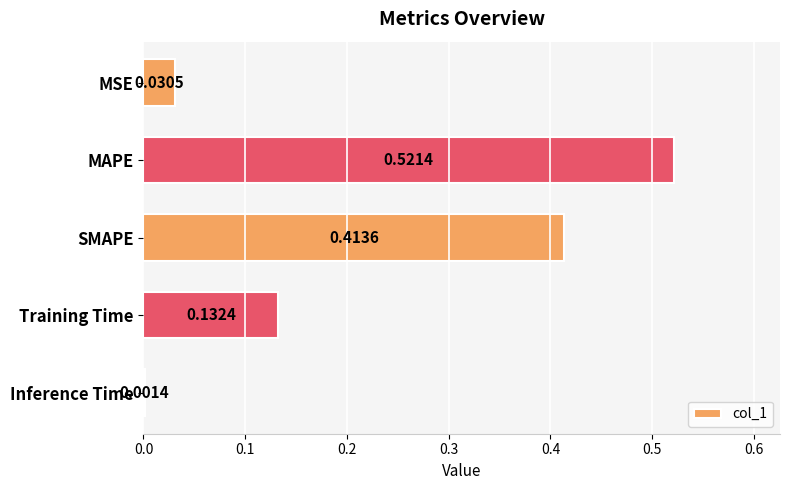

Are the bars horizontal?

Yes